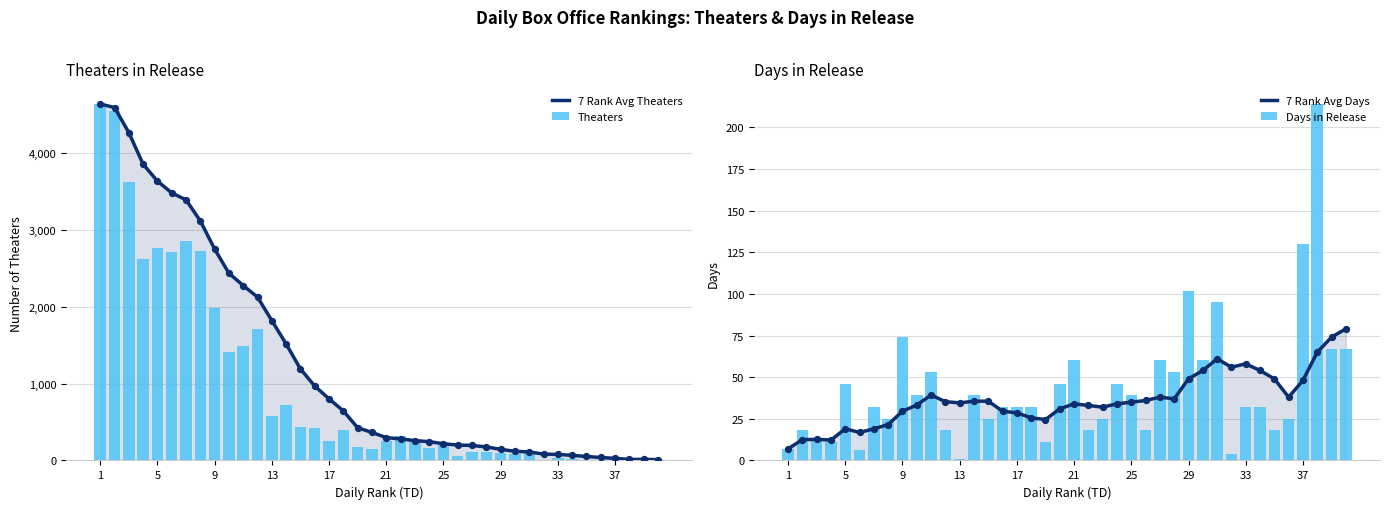

What are all the series names shown in the legend?

7 Rank Avg Theaters, Theaters, 7 Rank Avg Days, Days in Release